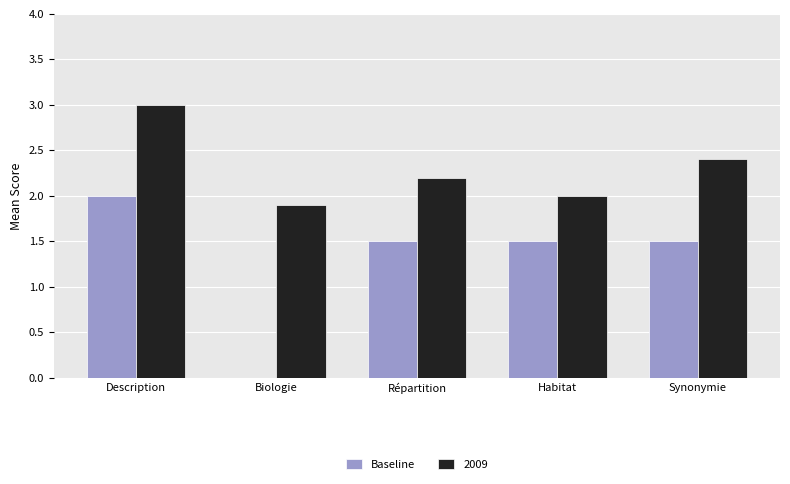

What is the sum of all 2009 values?

11.5